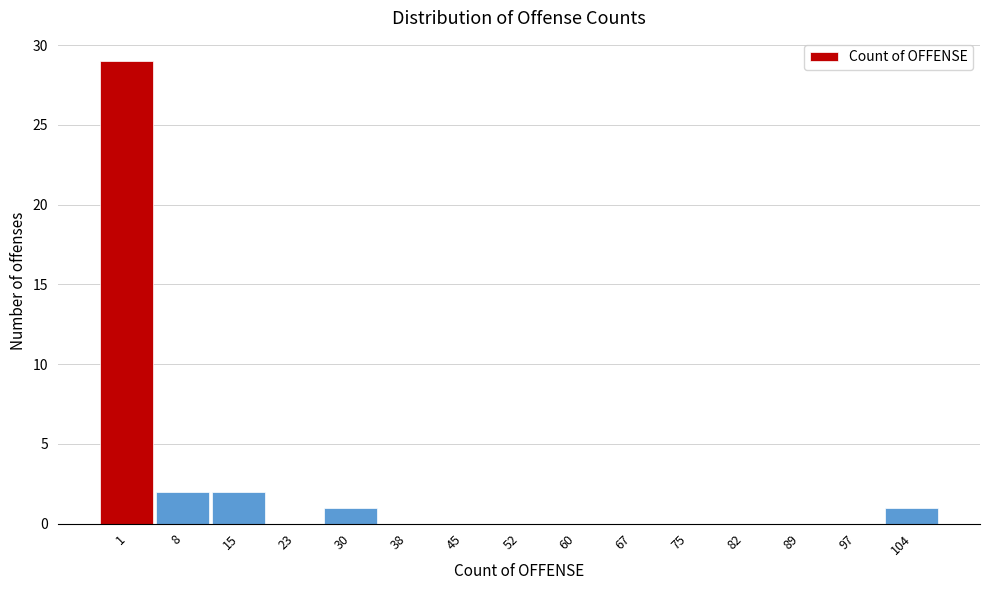

Reading left to right, transcribe all the data shown in this chart.

1=29	8=2	15=2	23=0	30=1	38=0	45=0	52=0	60=0	67=0	75=0	82=0	89=0	97=0	104=1